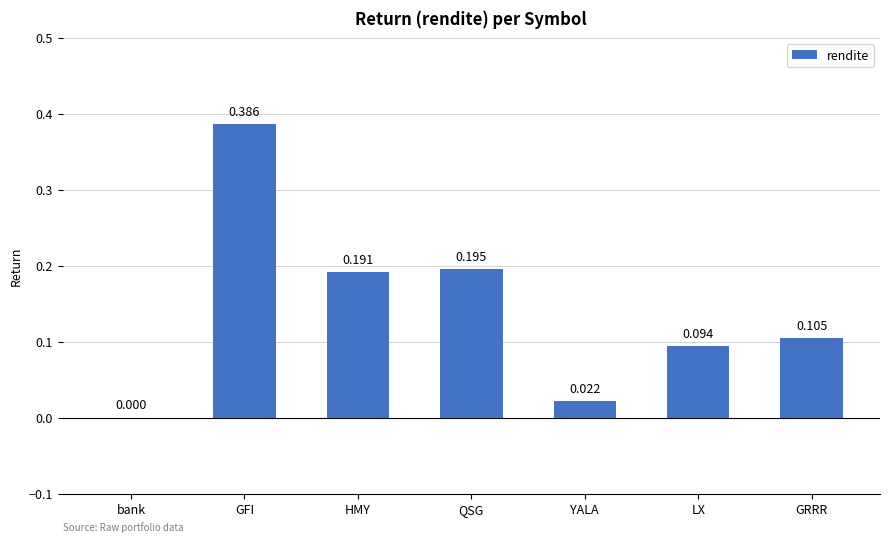

At which label is the value closest to 0?

bank